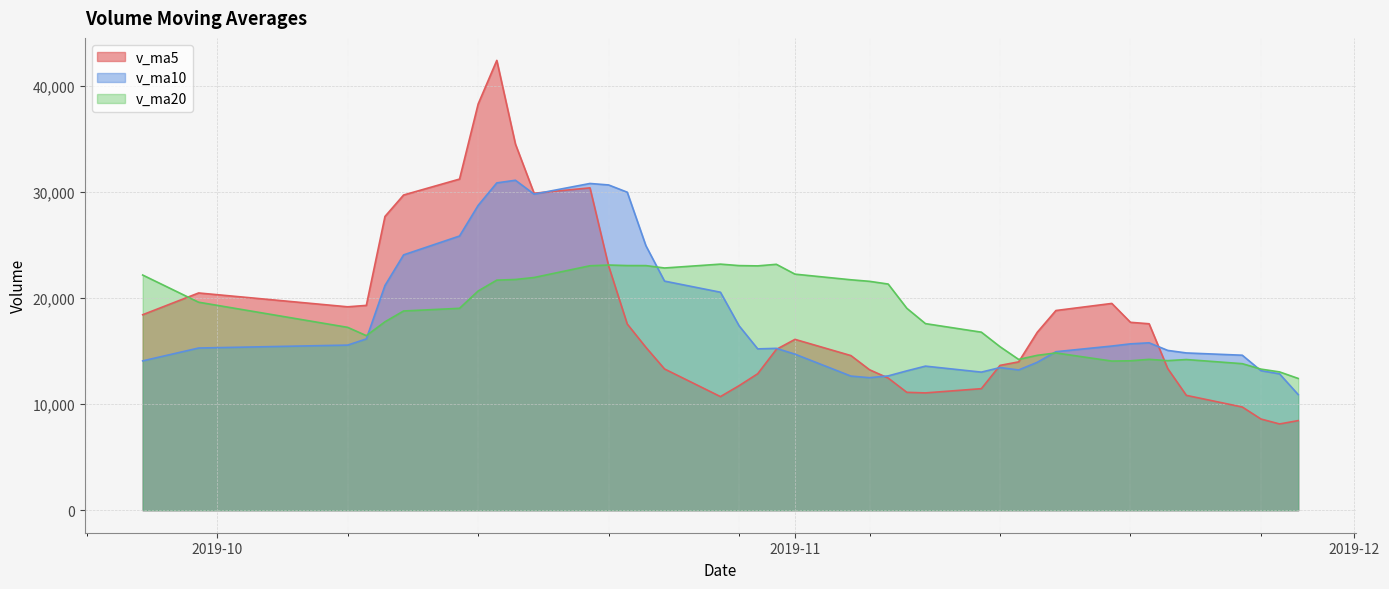

How many lines are shown in the chart?

3